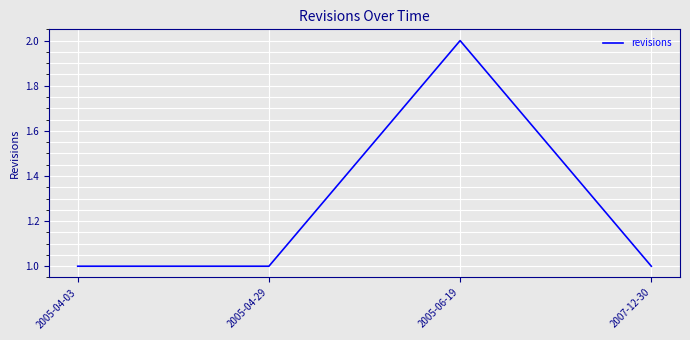

The value at 2007-12-30 is 1. True or false?

True